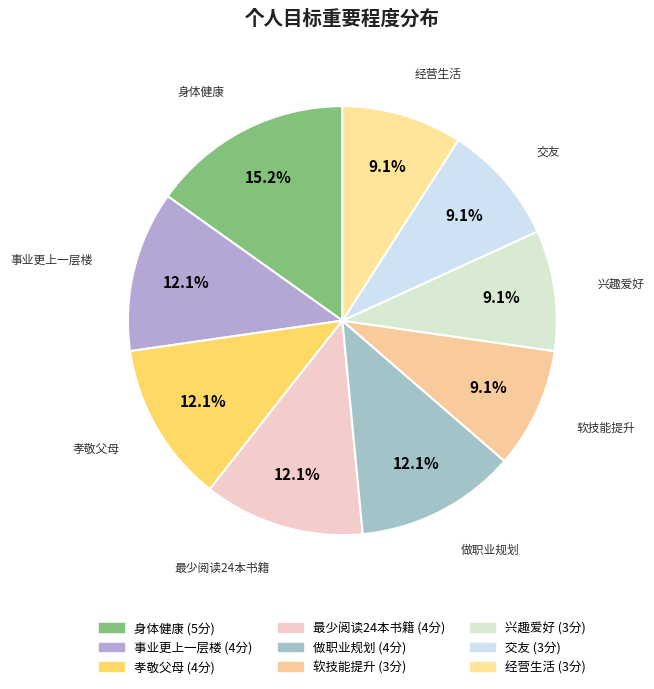

Which has a higher value, 做职业规划 or 软技能提升?

做职业规划